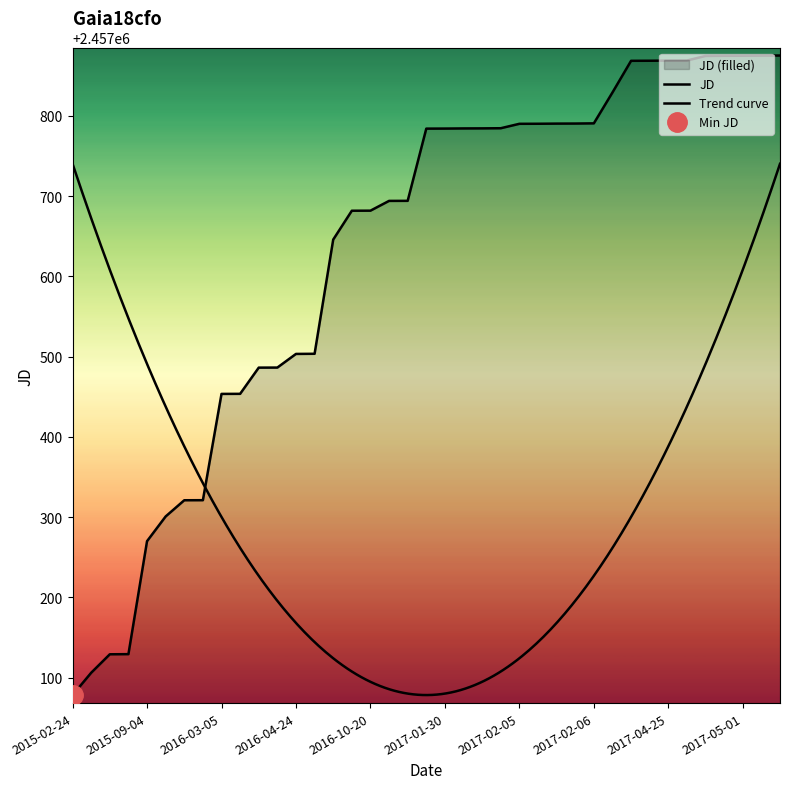

What is the smallest value displayed?

2457078.1